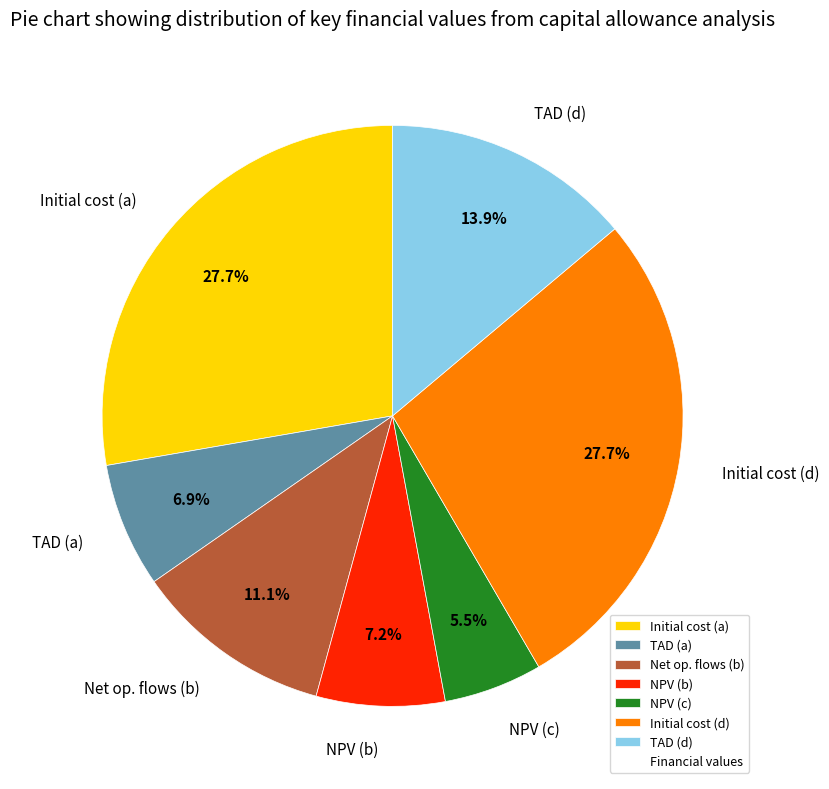

What percentage is NOT represented by NPV (b)?

92.8%